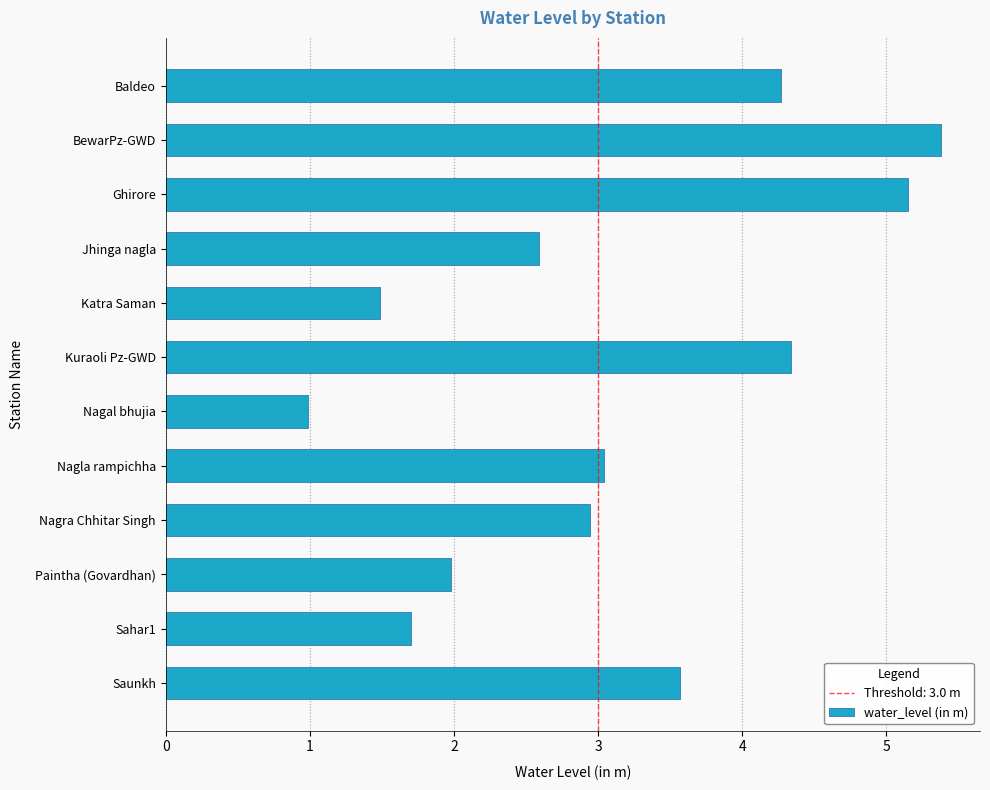

List the labels in order of value, smallest first.

Nagal bhujia, Katra Saman, Sahar1, Paintha (Govardhan), Jhinga nagla, Nagra Chhitar Singh, Nagla rampichha, Saunkh, Baldeo, Kuraoli Pz-GWD, Ghirore, BewarPz-GWD